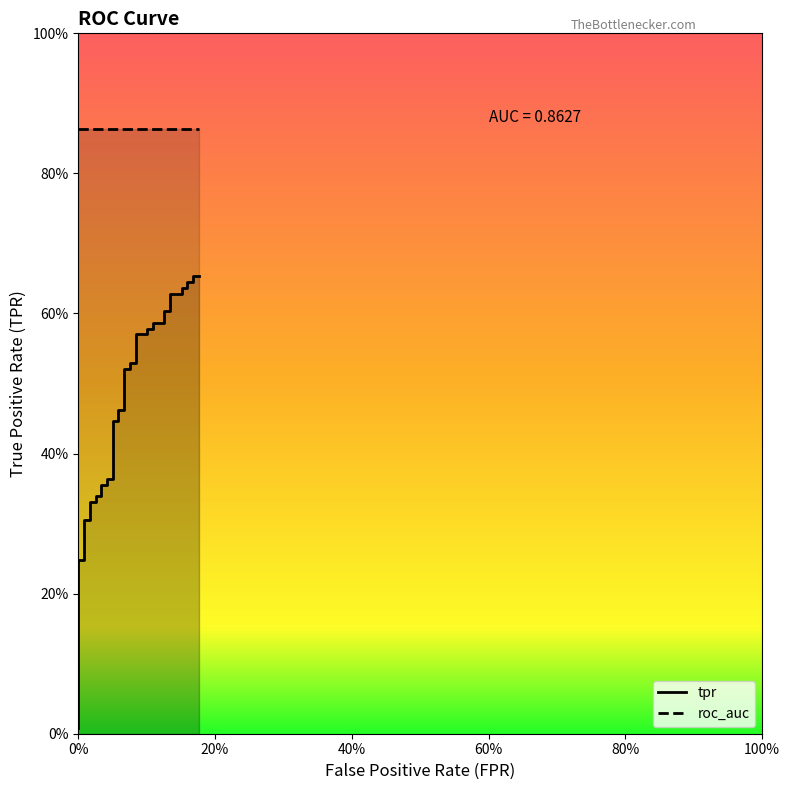

What is the average value?

0.4